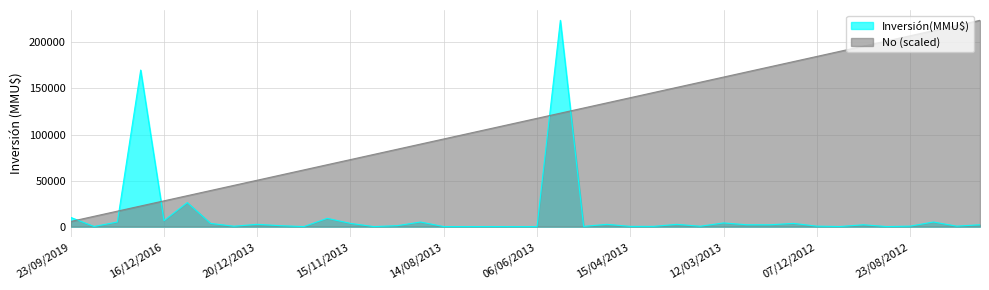

What is the label of the 11th point from the right?

25/02/2013